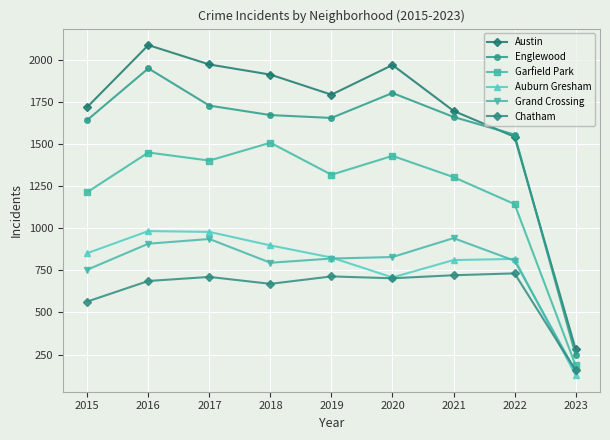

What is the sum of all Chatham values?

5660